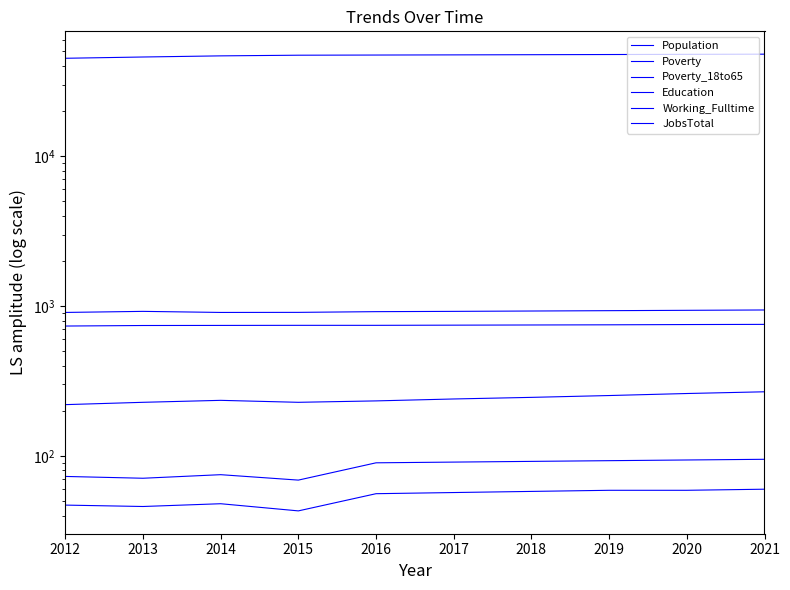

What is the difference between the highest and lowest values at 2014?

46681